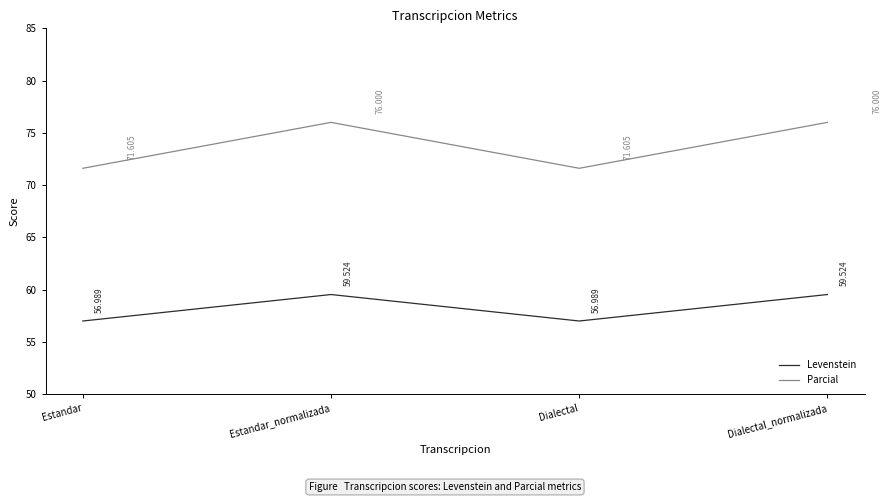

Is the value of Parcial at Estandar greater than the value of Levenstein at Estandar?

Yes